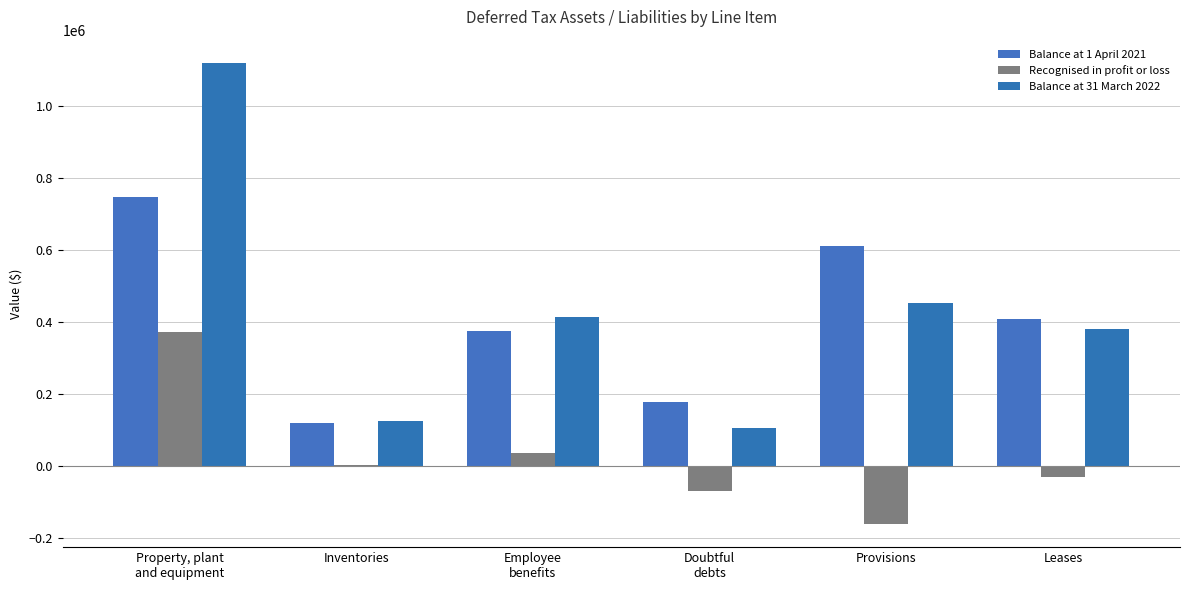

Reading left to right, extract all data points from this chart.

Balance at 1 April 2021: Property, plant
and equipment=746341	Inventories=119473	Employee
benefits=375340	Doubtful
debts=177339	Provisions=612391	Leases=409414
Recognised in profit or loss: Property, plant
and equipment=372958	Inventories=4891	Employee
benefits=37474	Doubtful
debts=-69773	Provisions=-160202	Leases=-28626
Balance at 31 March 2022: Property, plant
and equipment=1119299	Inventories=124364	Employee
benefits=412814	Doubtful
debts=107566	Provisions=452189	Leases=380788